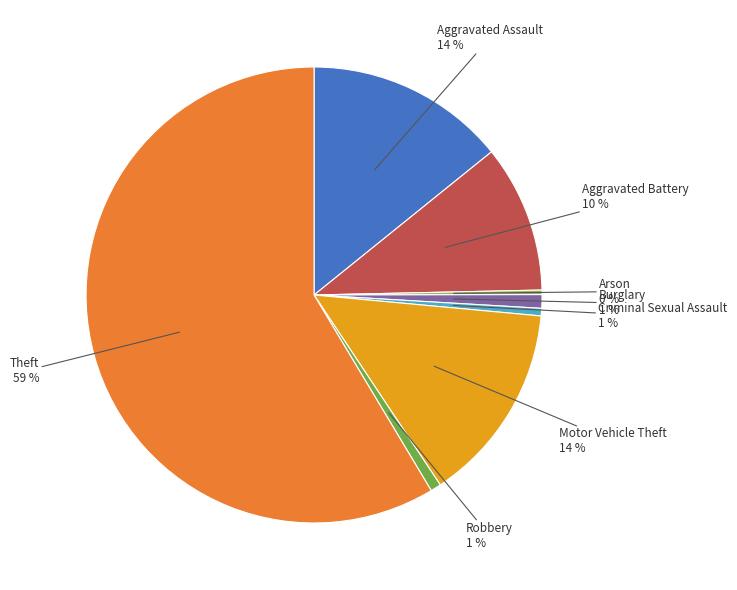

To the nearest percent, what is the difference between the Aggravated Battery and Motor Vehicle Theft slice percentages?

4%